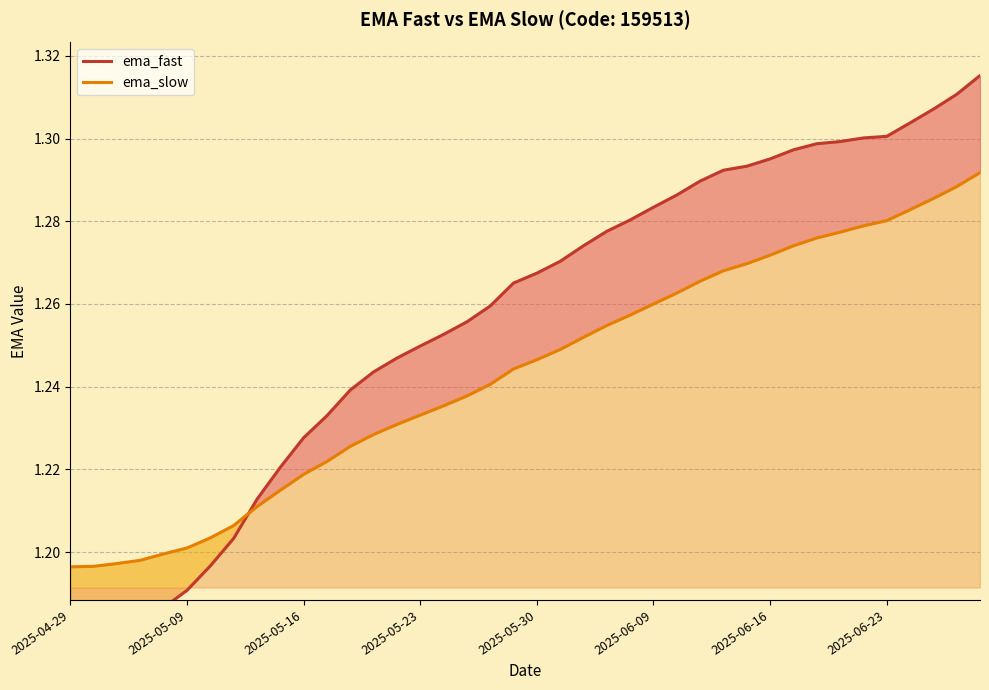

List the series in order of their peak value, highest first.

ema_fast, ema_slow